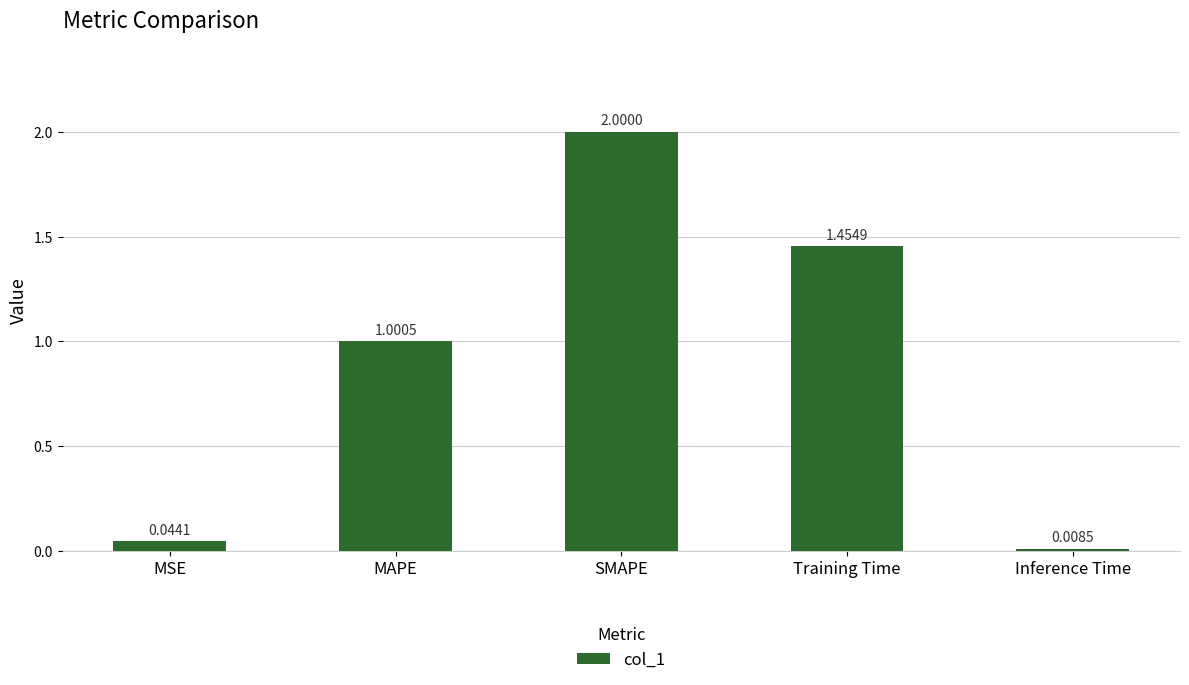

At which label does the data first exceed 1?

MAPE